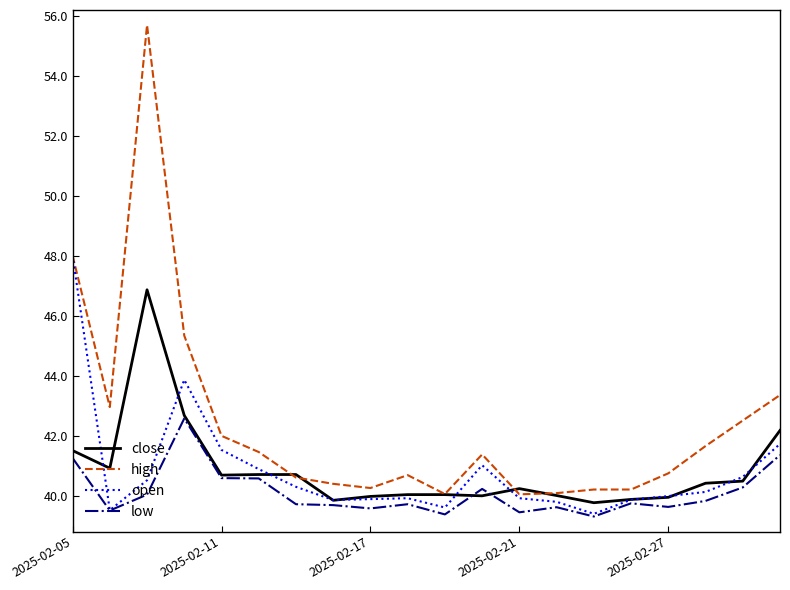

What is the maximum value for open?

48.0